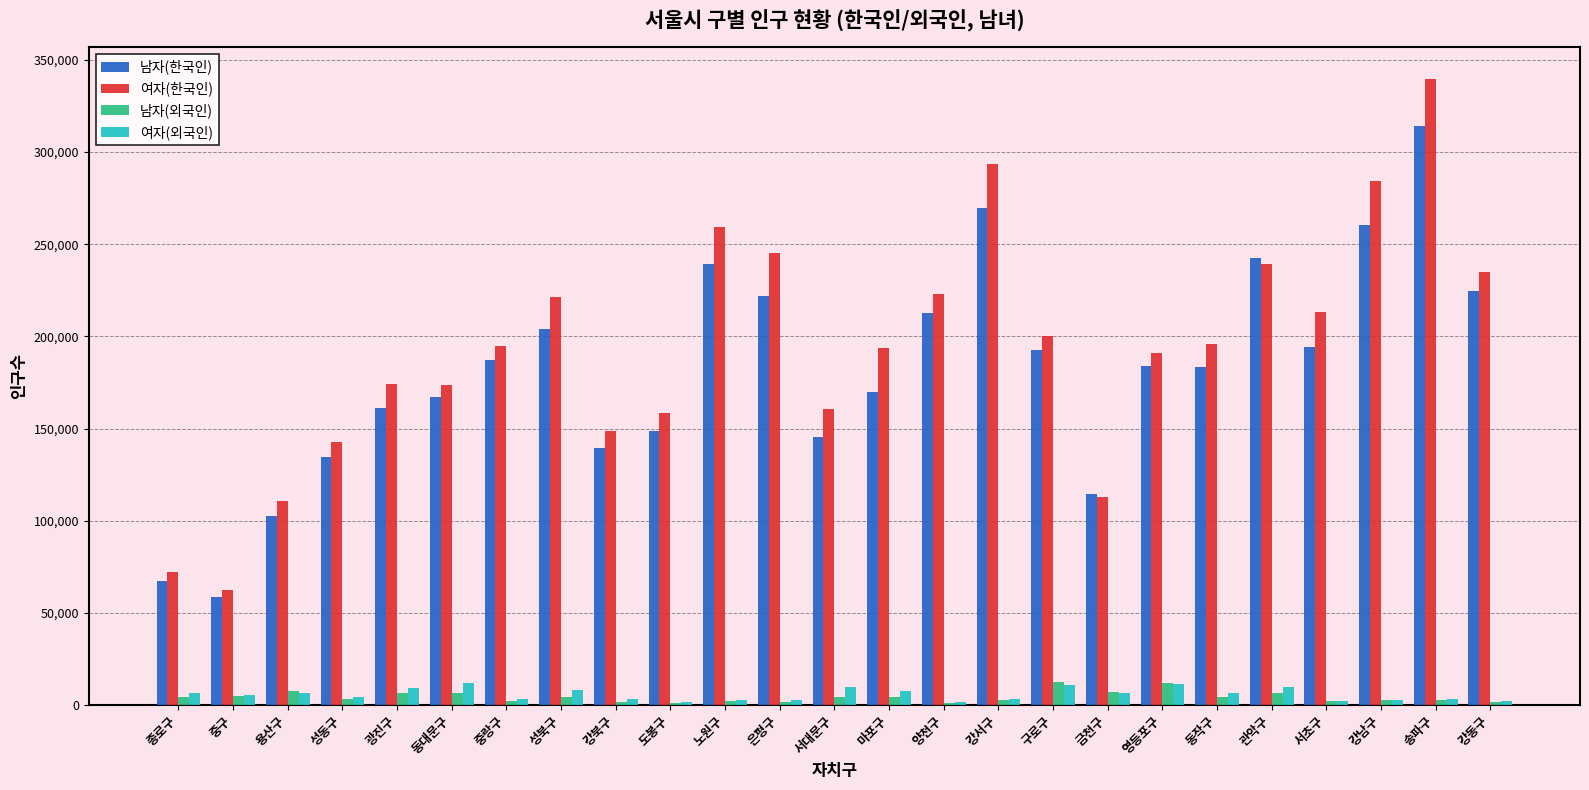

True or false: 여자(한국인) has a value of 109695 at 마포구.

False